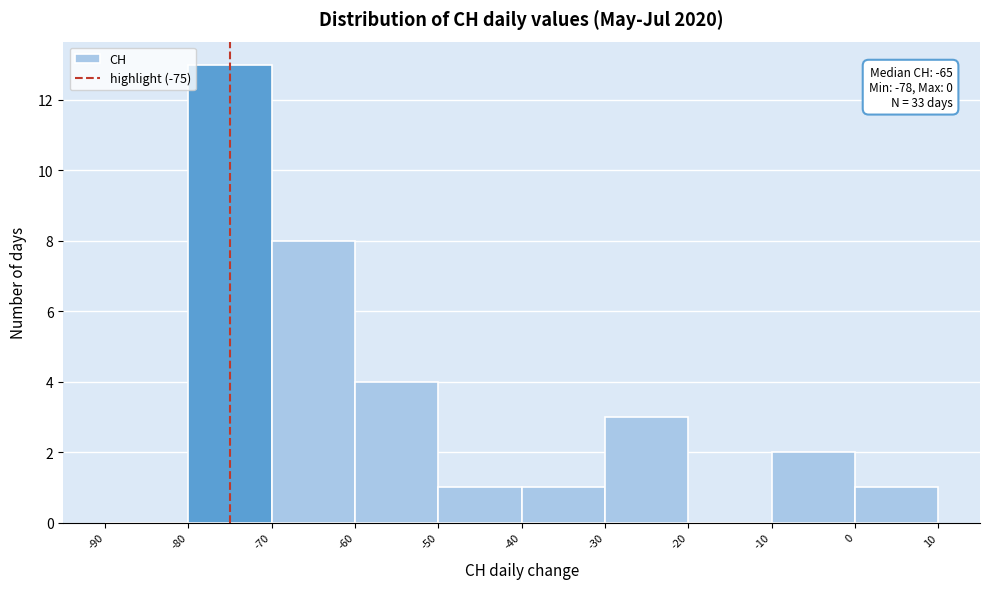

Which range on the x-axis has the tallest bar?

-80 to -70